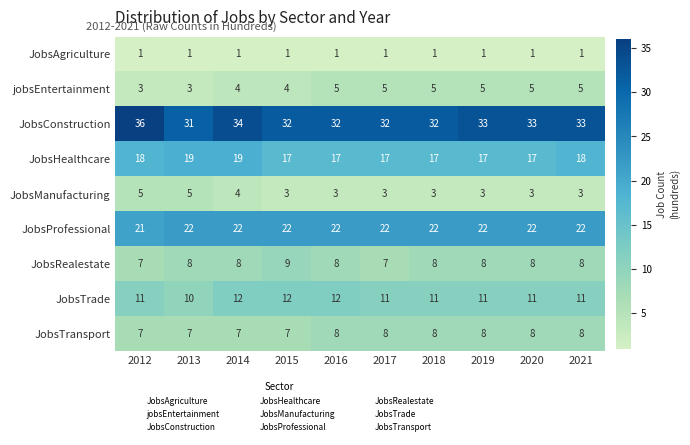

What is the total value across all series at 2019?

108